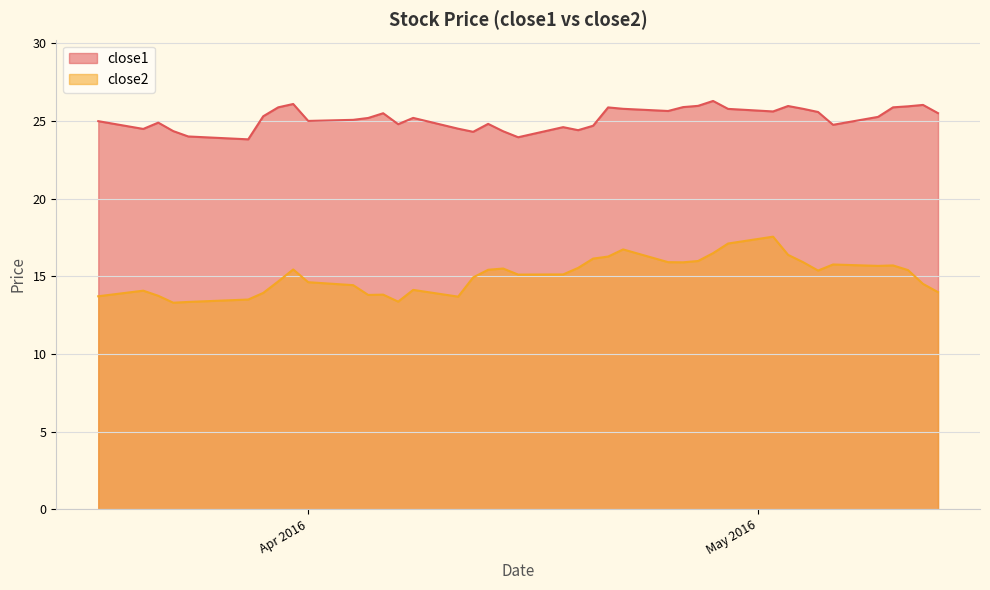

True or false: close1 and close2 cross at least once.

False